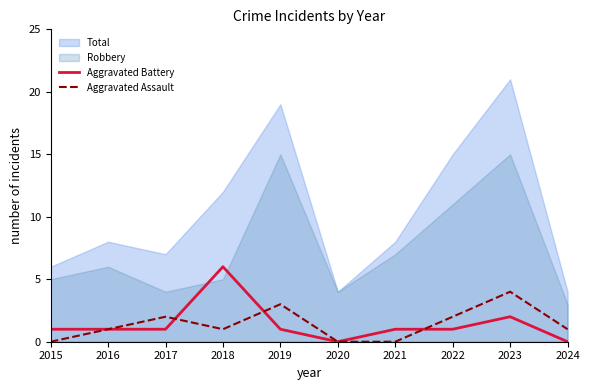

At which label does Aggravated Battery first exceed 1?

2018